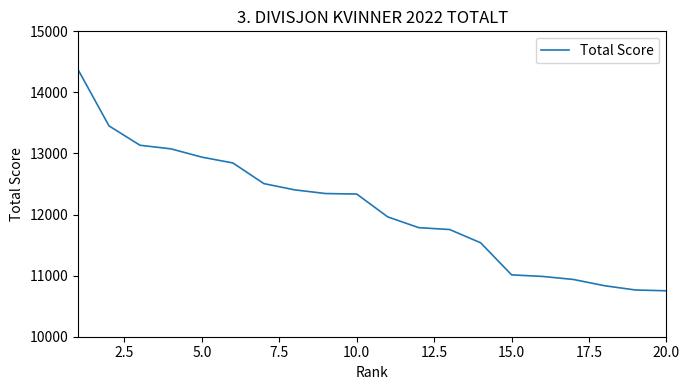

Is this an area chart (filled region under the line)?

No